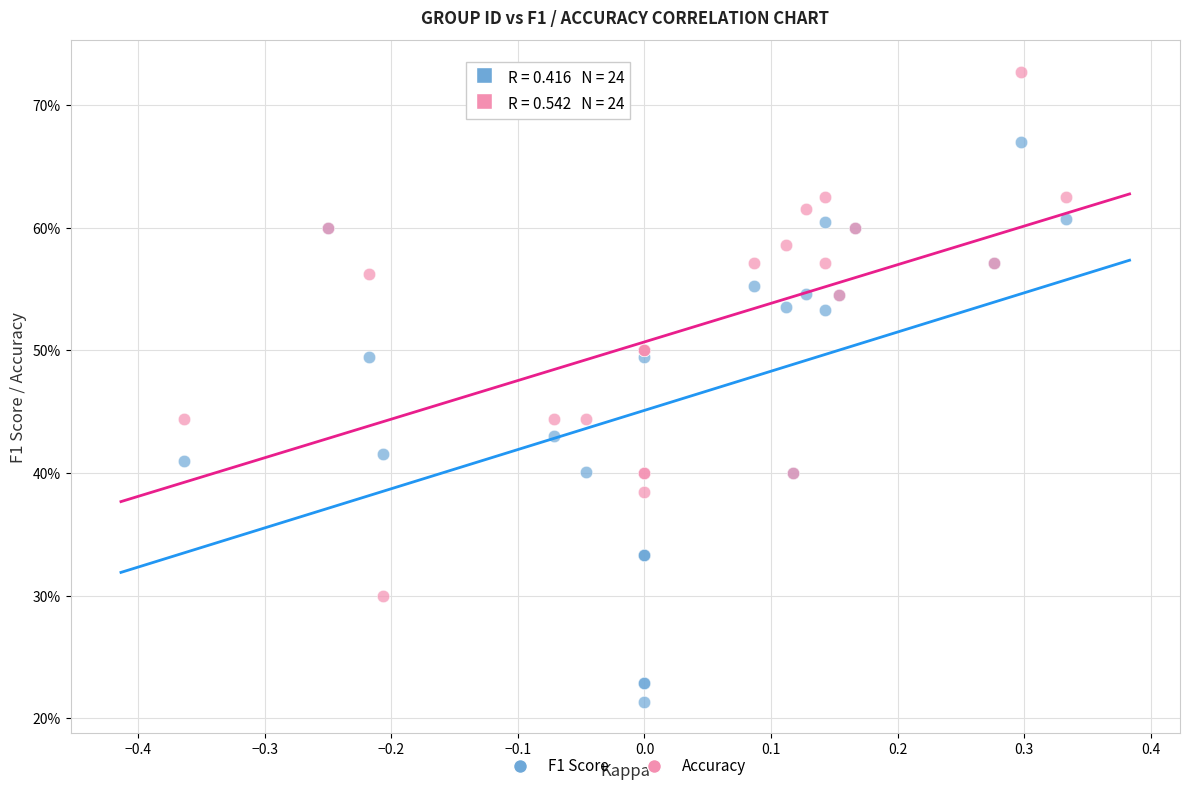

Which series reaches the maximum Y coordinate?

Accuracy